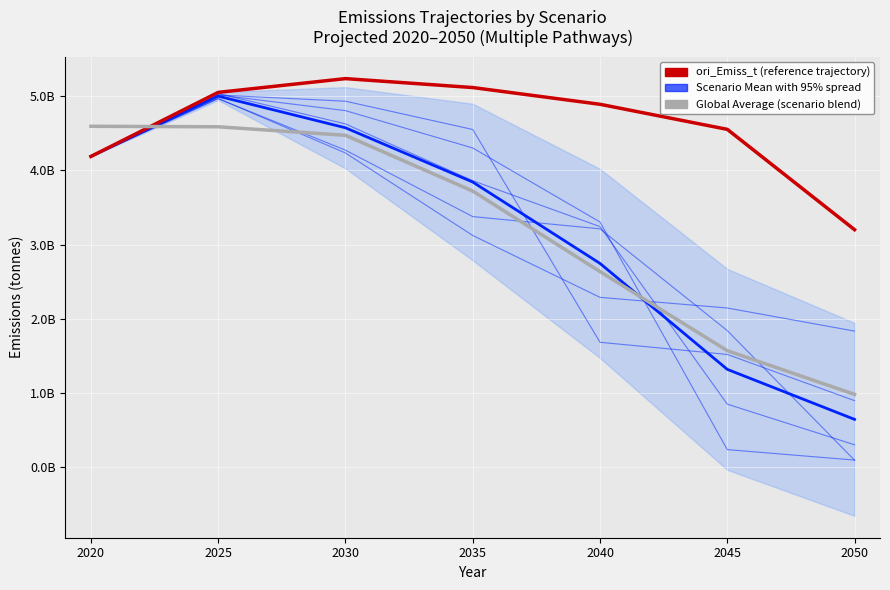

Does the chart display data point markers on the line(s)?

No